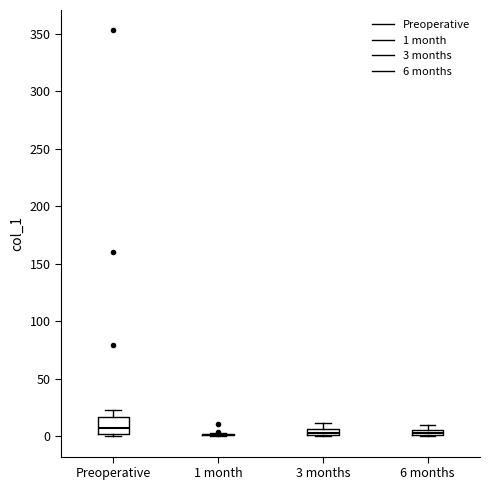

Which box is the tallest, from its lower edge to its upper edge?

Preoperative